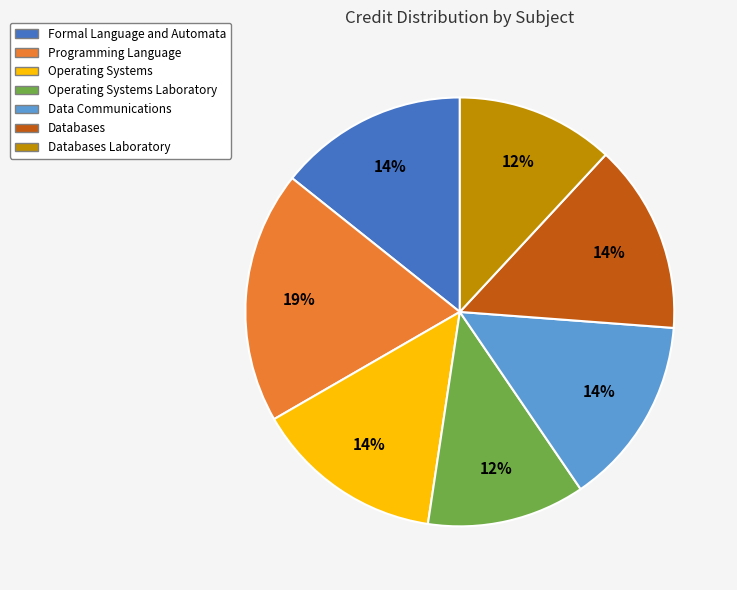

What is the ratio of the value at Operating Systems Laboratory to the value at Programming Language?

0.6